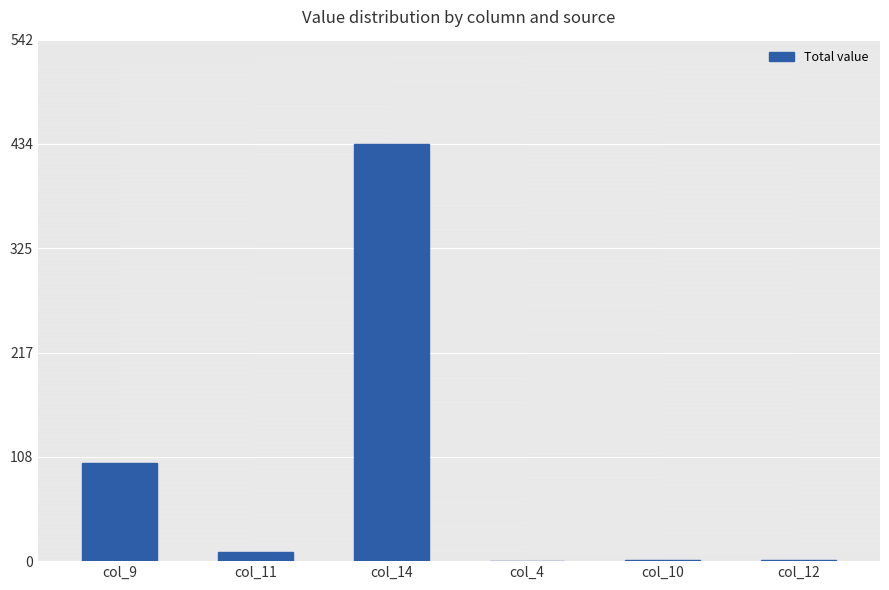

At which label is the value closest to 217?

col_9